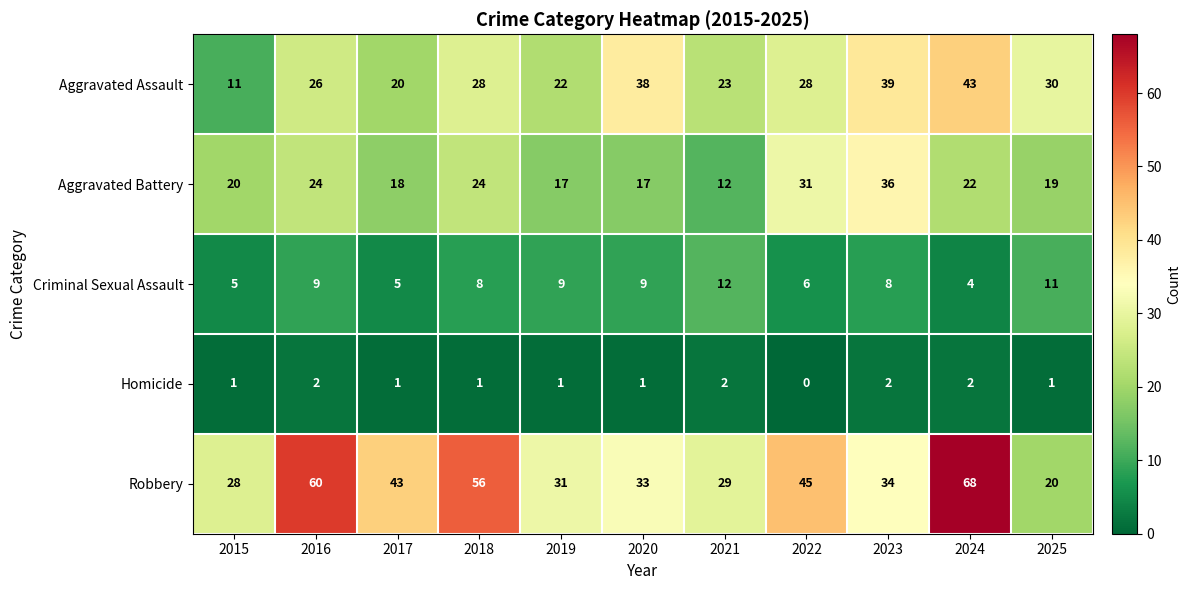

The Robbery series shows 99 at 2024. True or false?

False